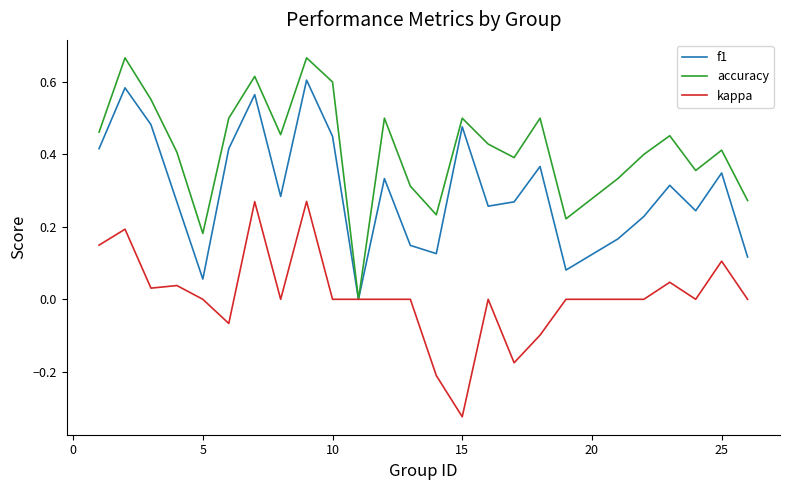

How many lines are shown in the chart?

3